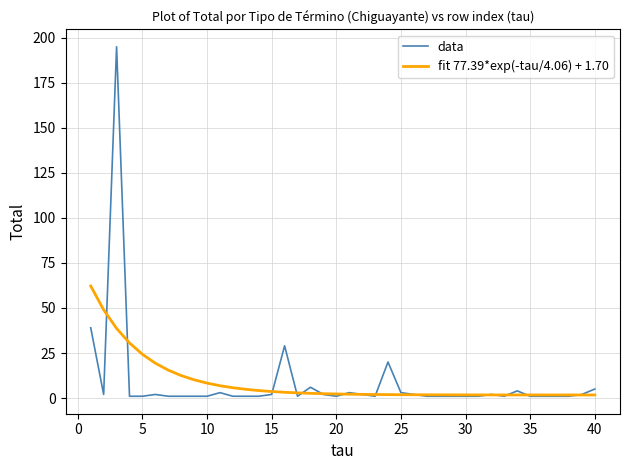

What is the highest value of the data series?

195.0